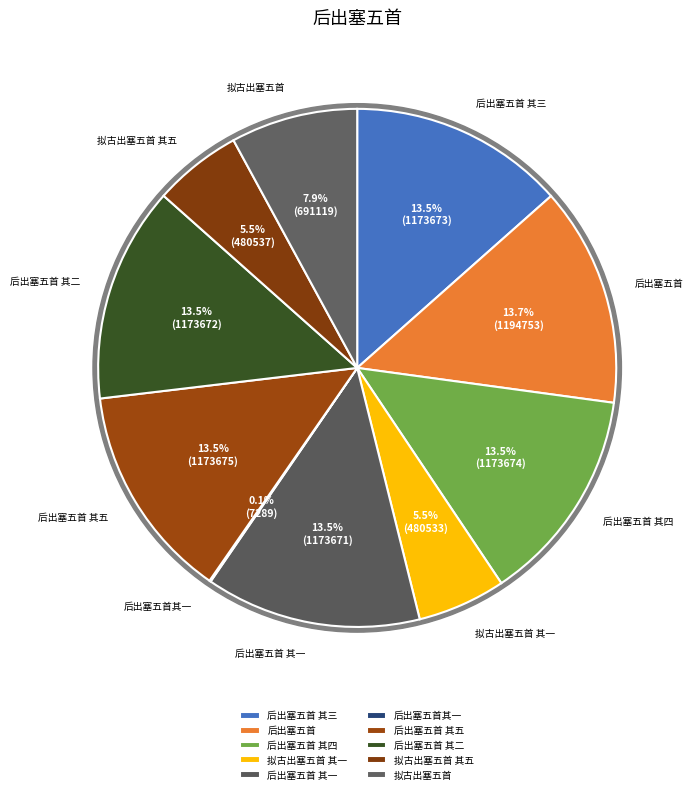

What is the total percentage of 后出塞五首 其三 and 后出塞五首?

27.2%